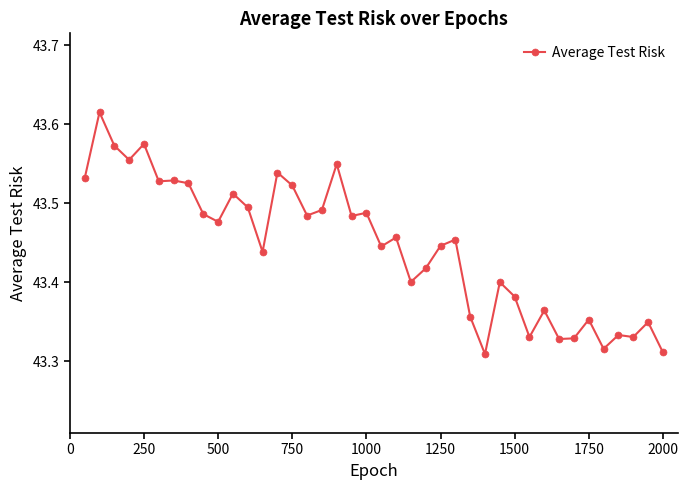

True or false: there are more than 1 points higher than both neighbors.

True